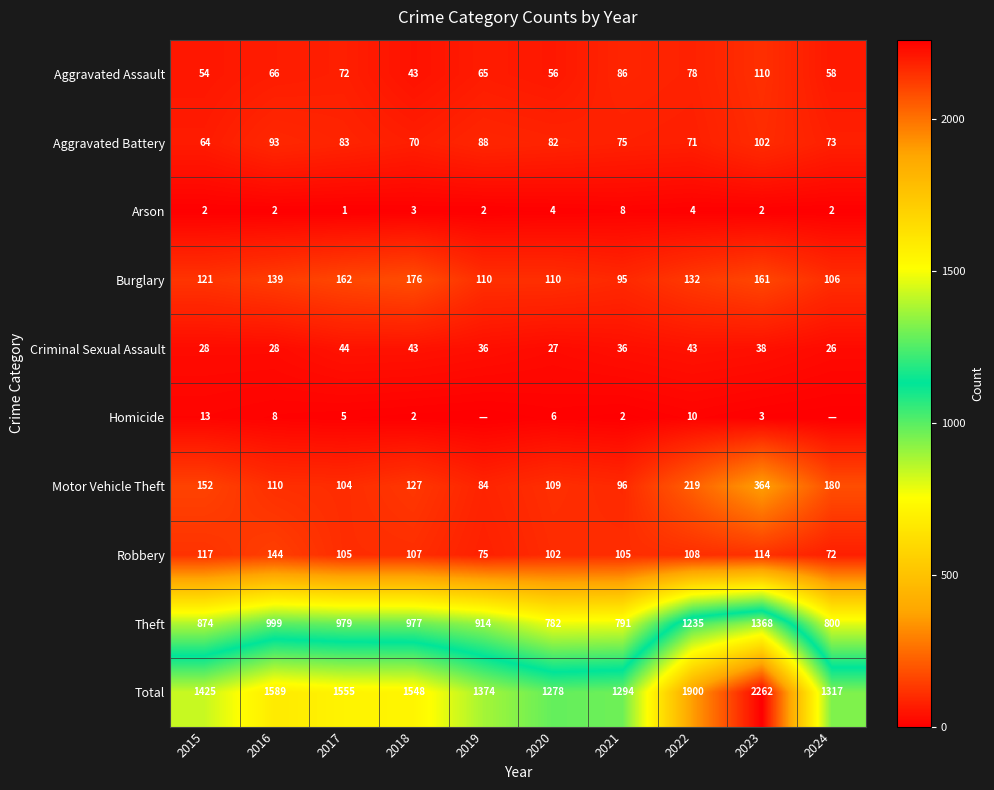

At which label does Aggravated Assault reach its peak?

2023